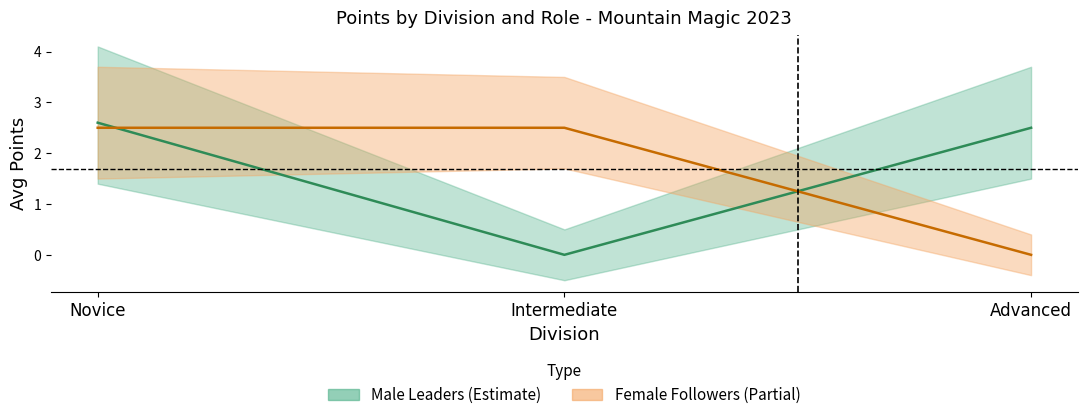

What is the highest value of the Female (F) series?

2.5